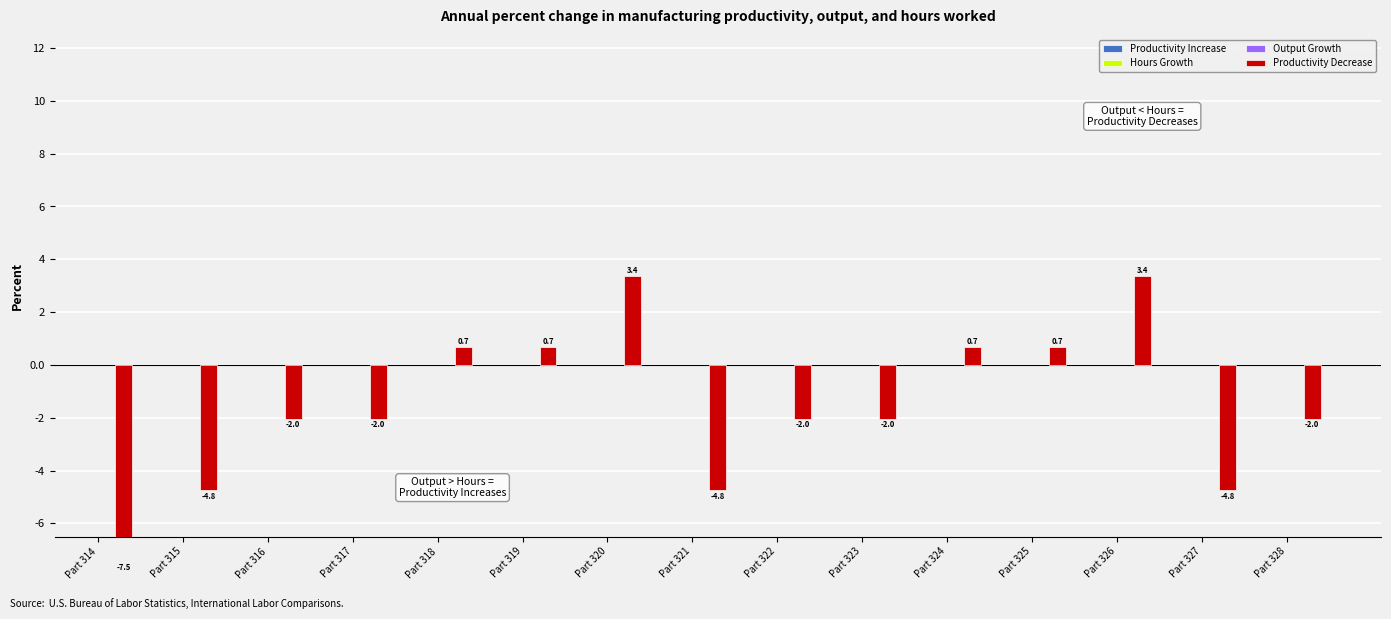

Which category has the lowest value in the Output Growth series?

Part 314